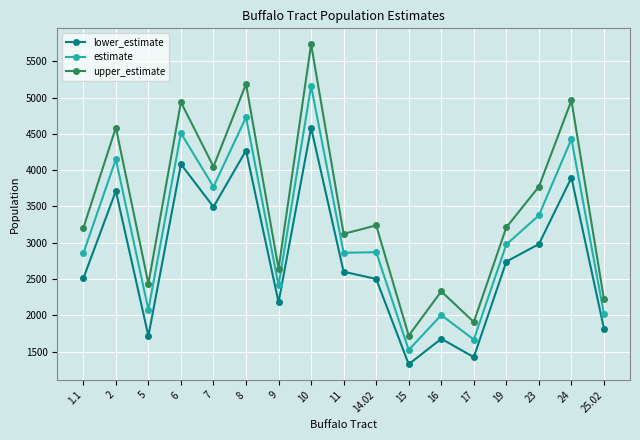

True or false: upper_estimate and lower_estimate cross at least once.

False